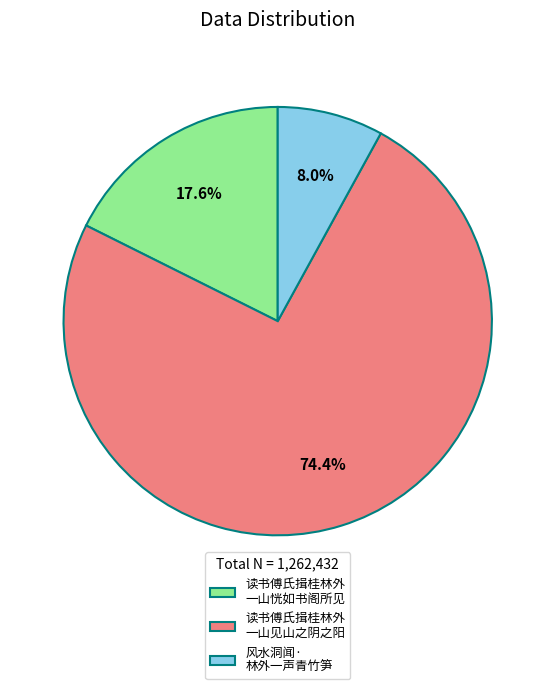

Does any single category account for the majority?

Yes